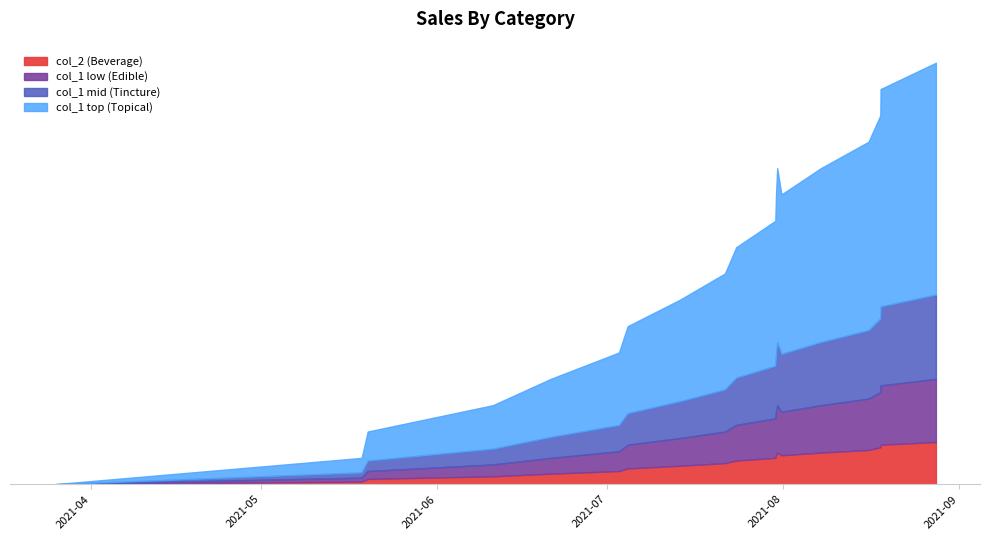

What is the label of the 10th point from the right?

9